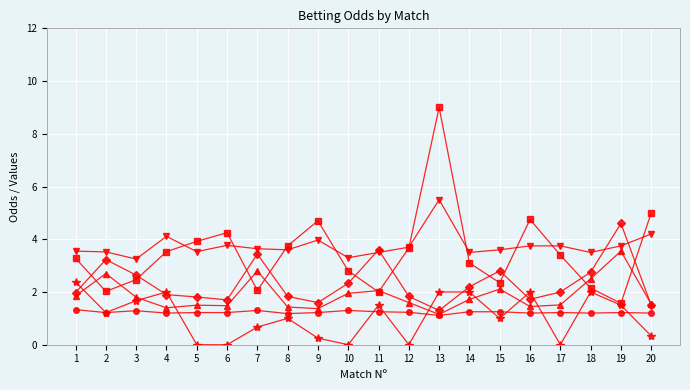

What is the difference between the highest and lowest values at 12?

3.7